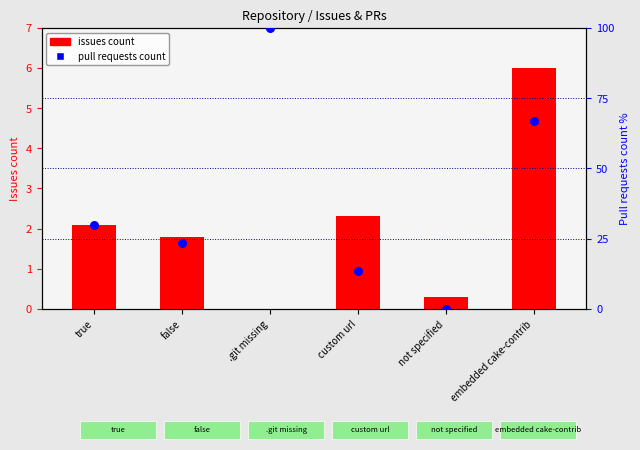

At which category is the sum across all series the highest?

.git missing